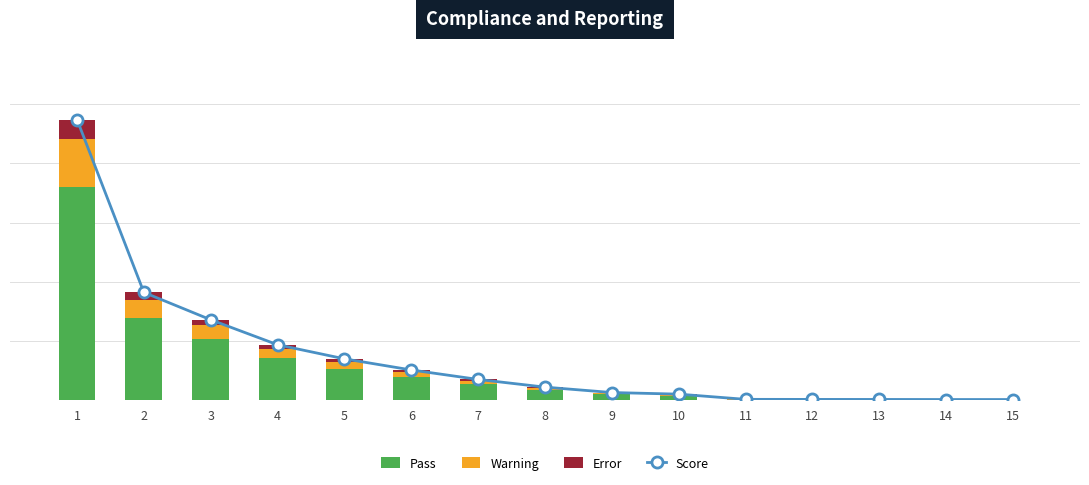

What is the value of the Pass bar at the 15th from the left?

0.4